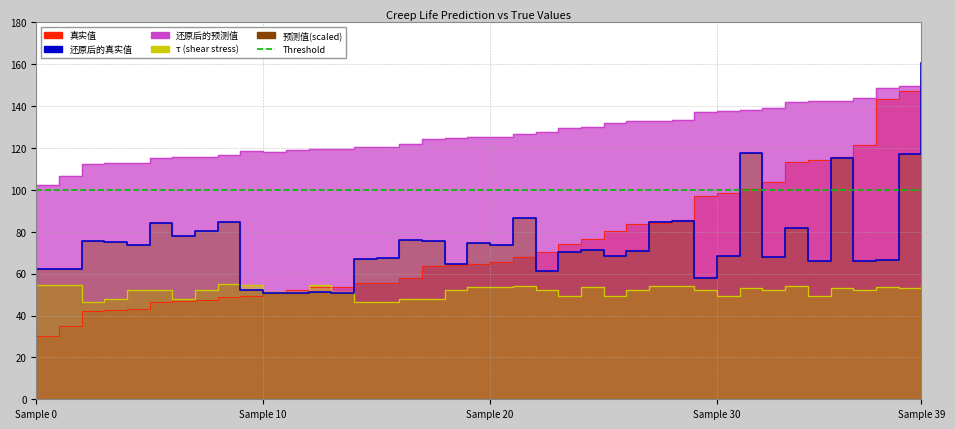

What is the approximate value of 还原后的真实值 at 18?

64.7